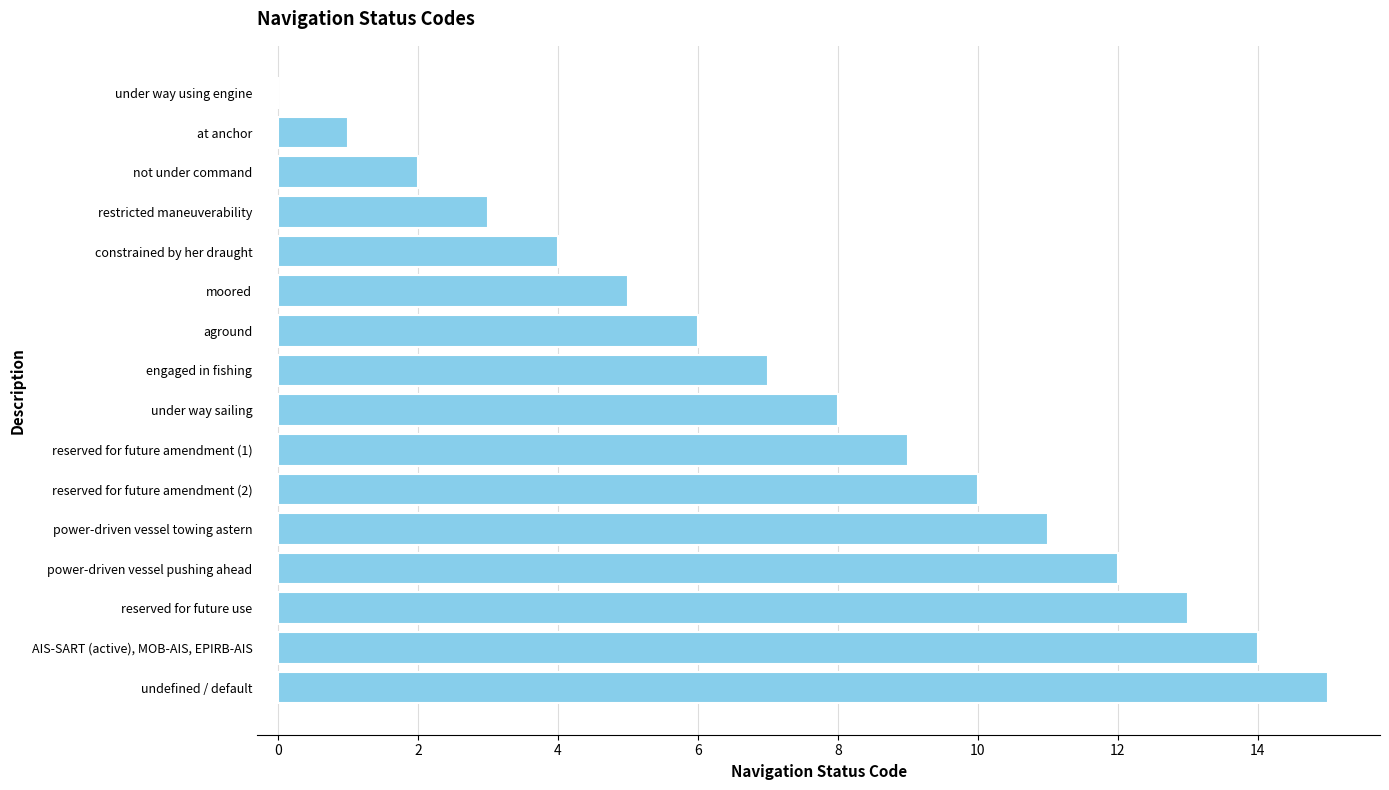

The value at power-driven vessel pushing ahead is 7. True or false?

False